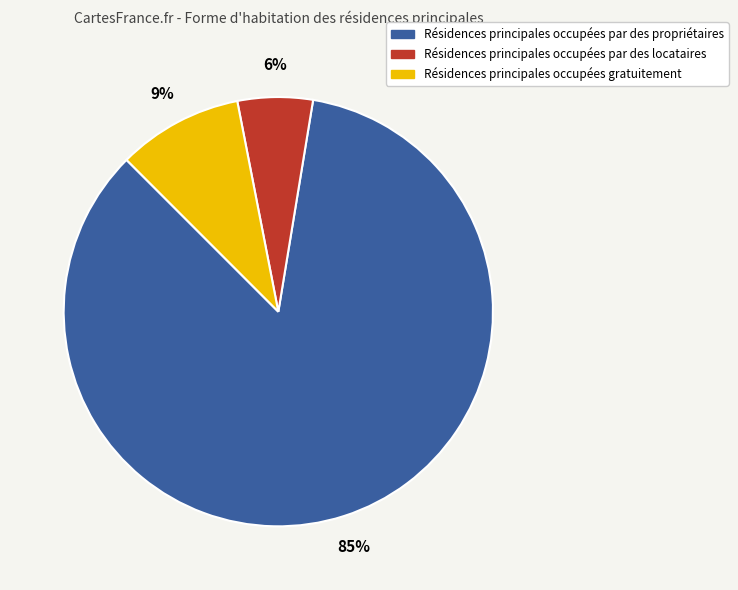

Is there a majority slice in this chart?

Yes